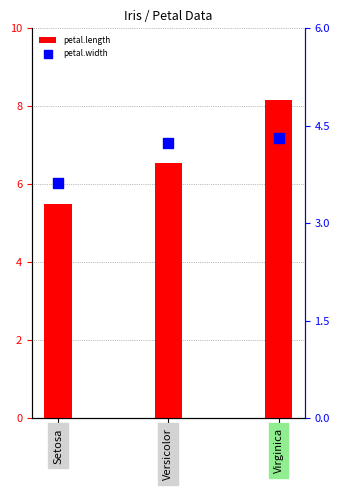

What is the total value across all series at Setosa?

9.1